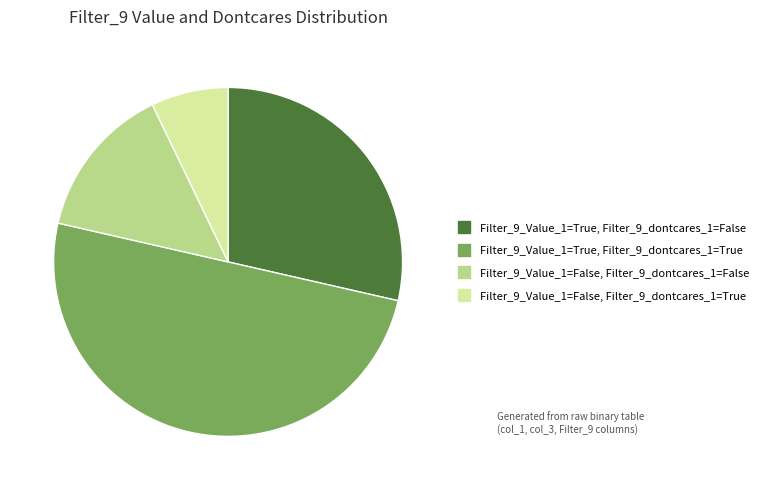

The Filter_9_Value_1=True, Filter_9_dontcares_1=True slice represents 60% of the pie. True or false?

False